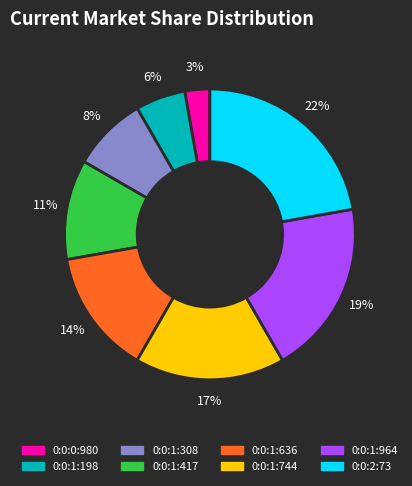

How many segments does this pie chart have?

8